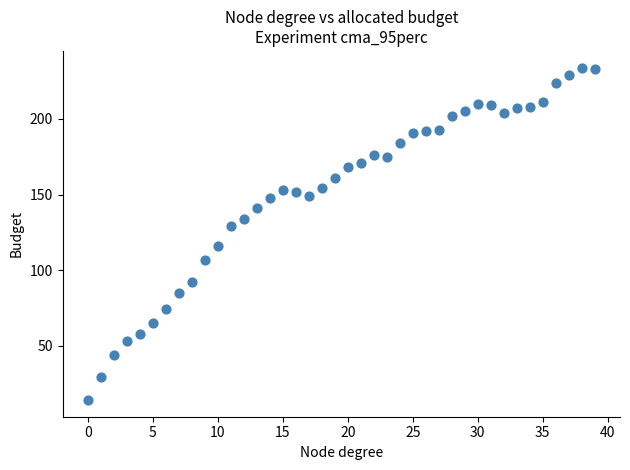

What Y value in the scatter plot is closest to 124?

129